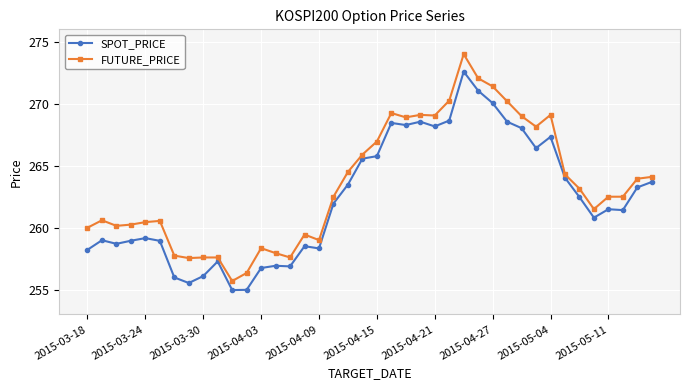

True or false: FUTURE_PRICE has more than 0 points higher than both neighbors.

True